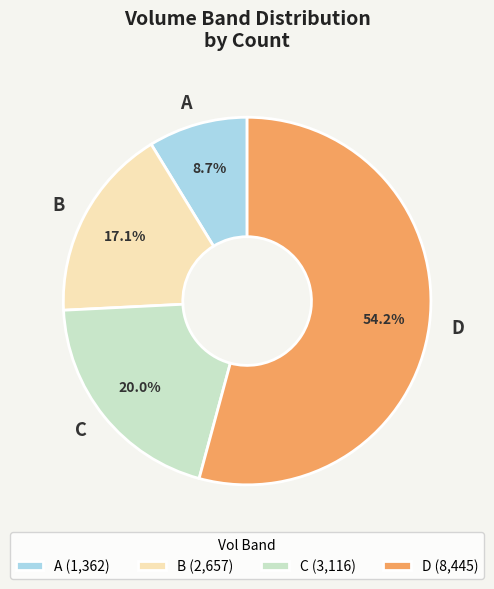

To the nearest percent, what percentage of the pie is B?

17%